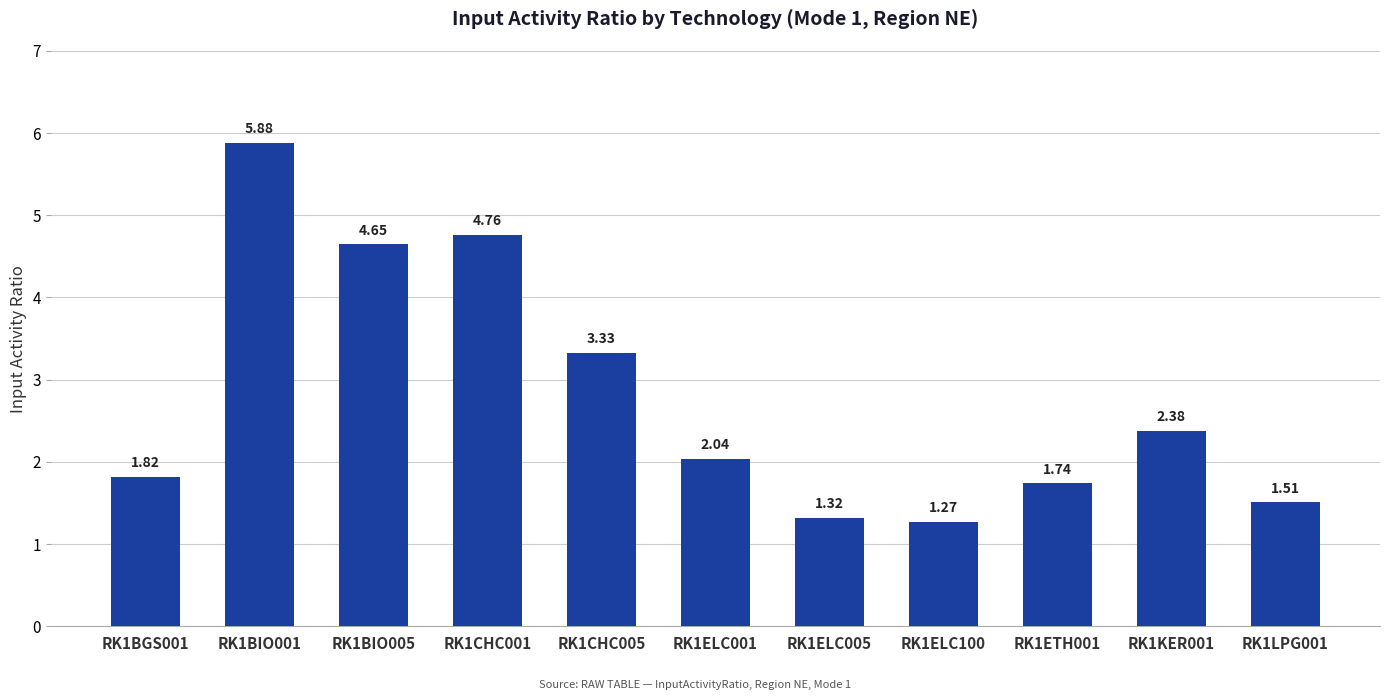

Which label corresponds to the largest value in the chart?

RK1BIO001